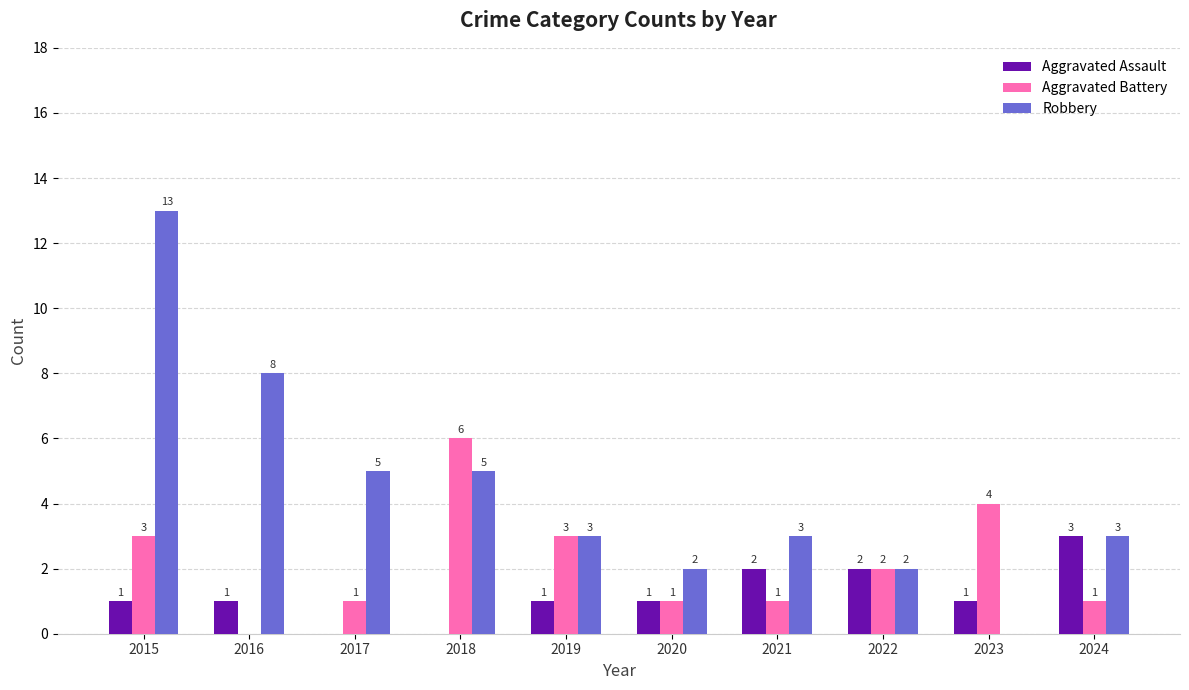

What is the highest value of the Aggravated Assault series?

3